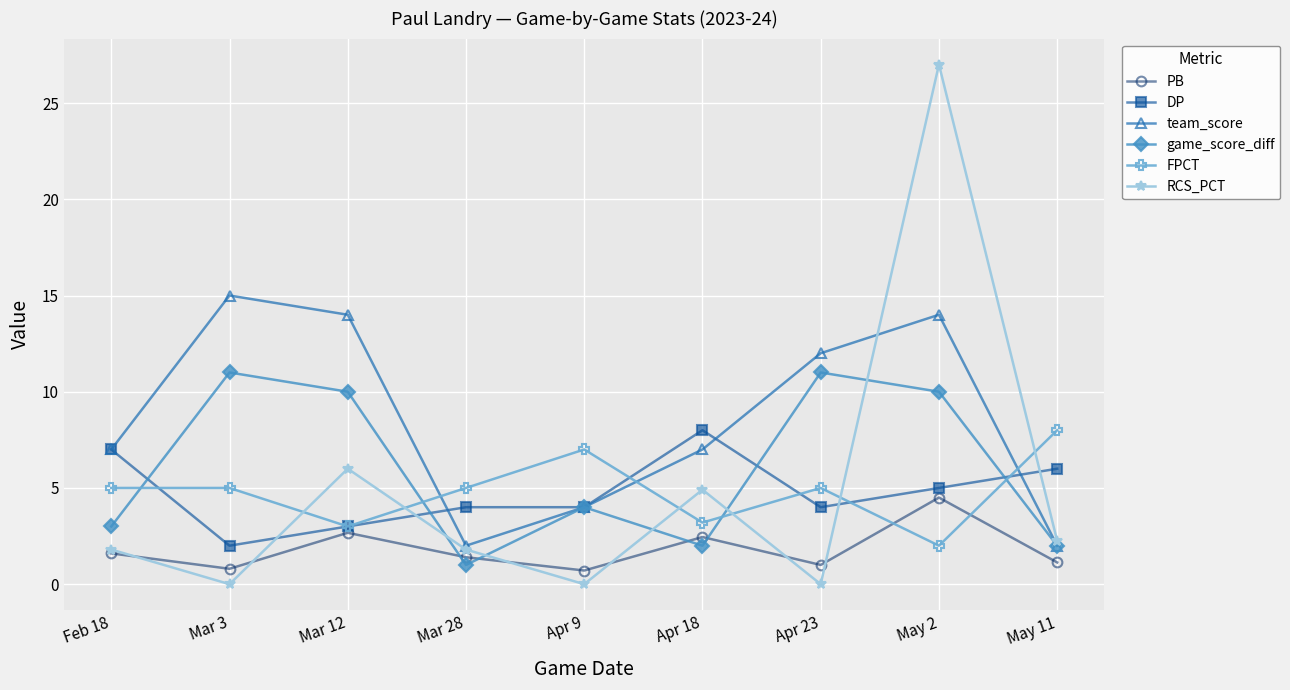

Which series has the largest range (max minus min)?

RCS_PCT